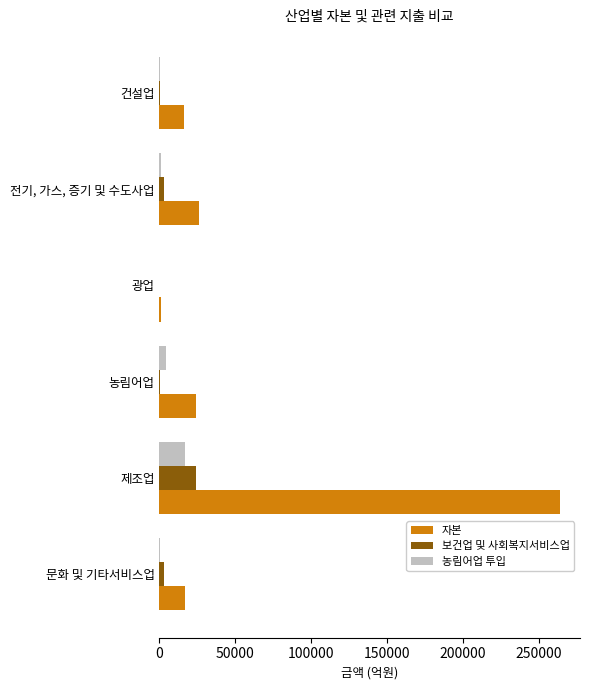

What is the maximum value shown in the chart?

263944.6